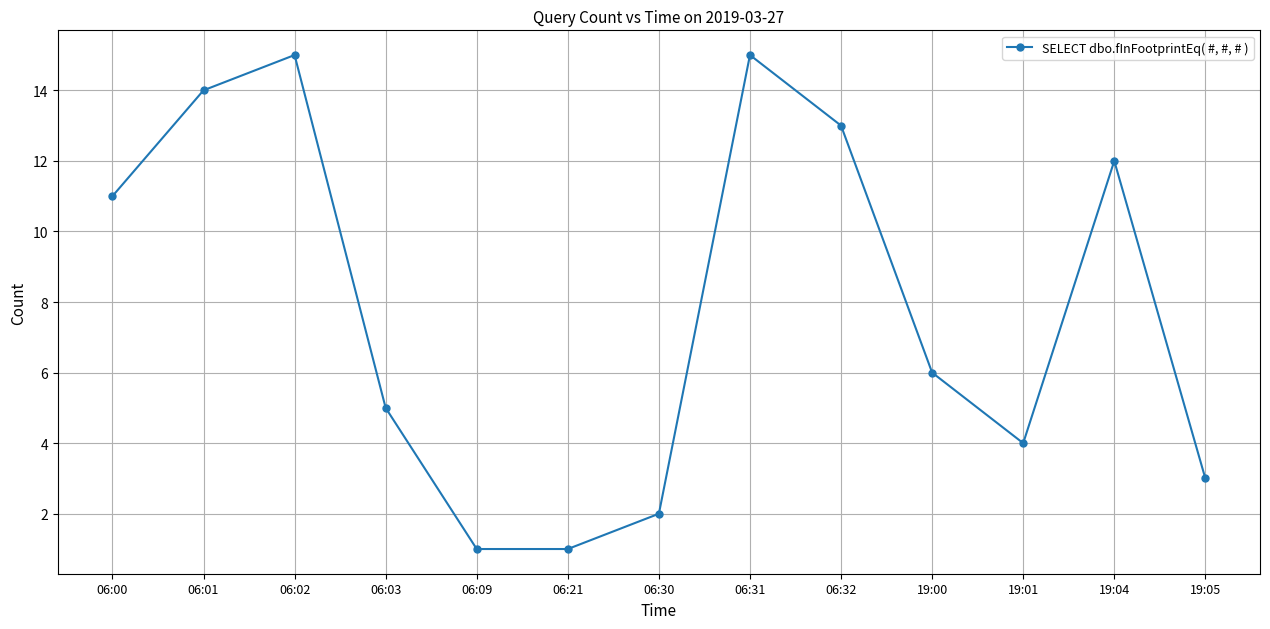

The chart shows a value of 10 at 19:00. True or false?

False